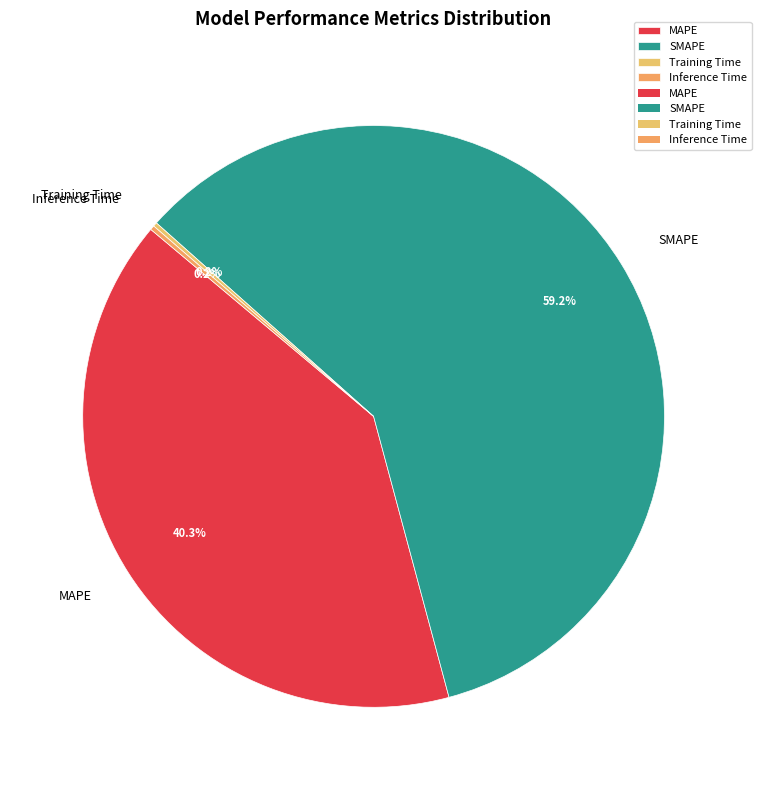

Is SMAPE the majority of the pie?

Yes